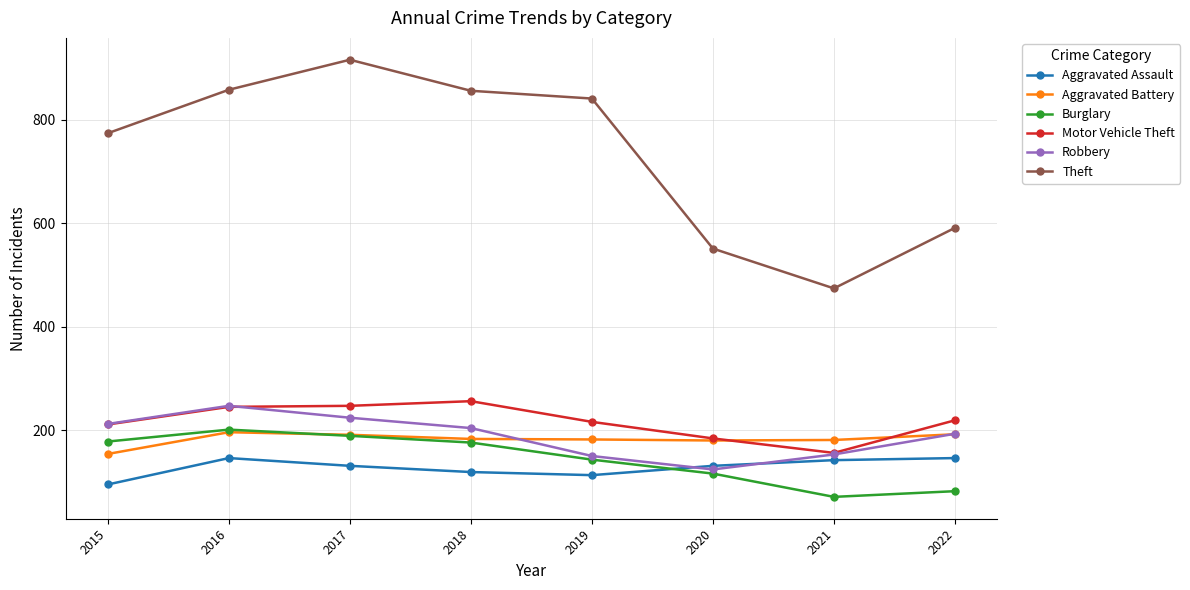

What is the spread (max minus min) of values at 2016?

712